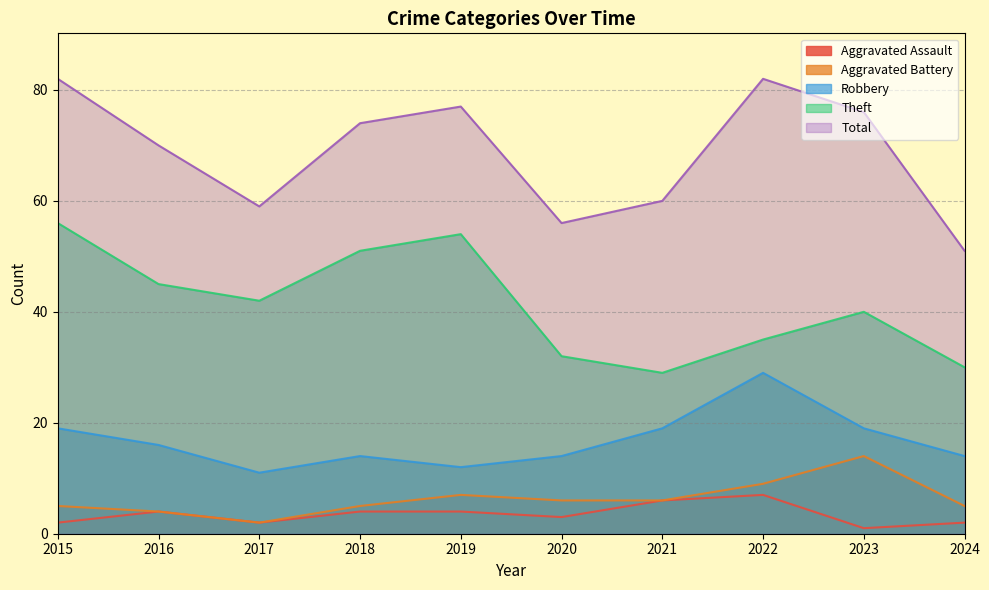

How many interior local peaks does the Aggravated Battery series have?

2